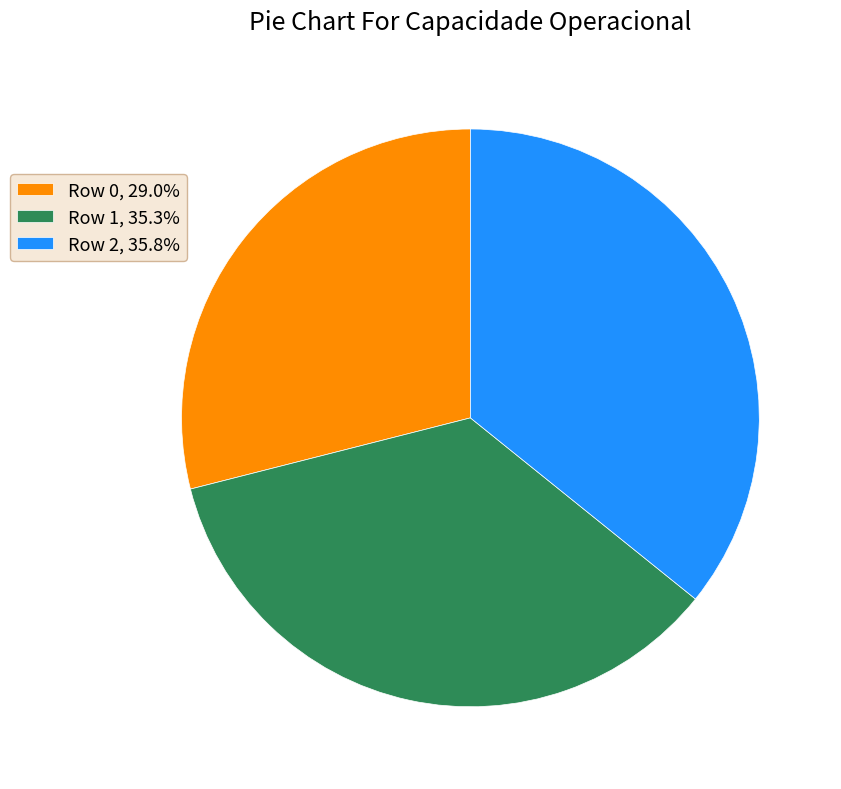

Is Row 2 the majority of the pie?

No